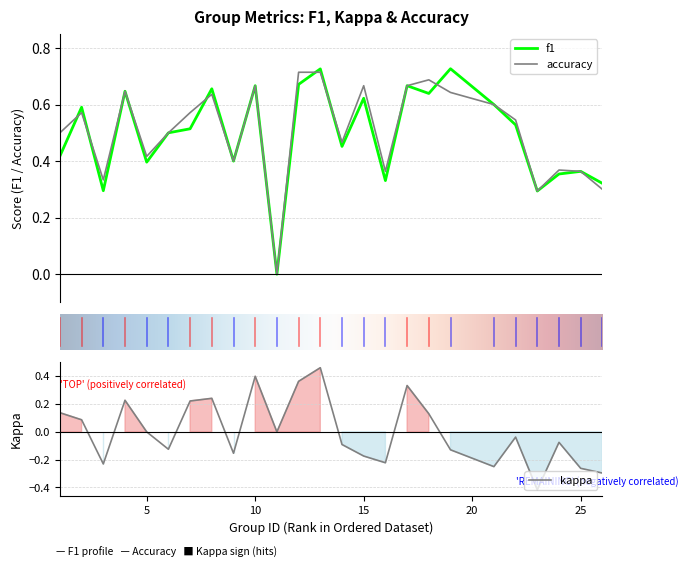

At 19, list the series in order from largest to smallest.

f1, accuracy, kappa